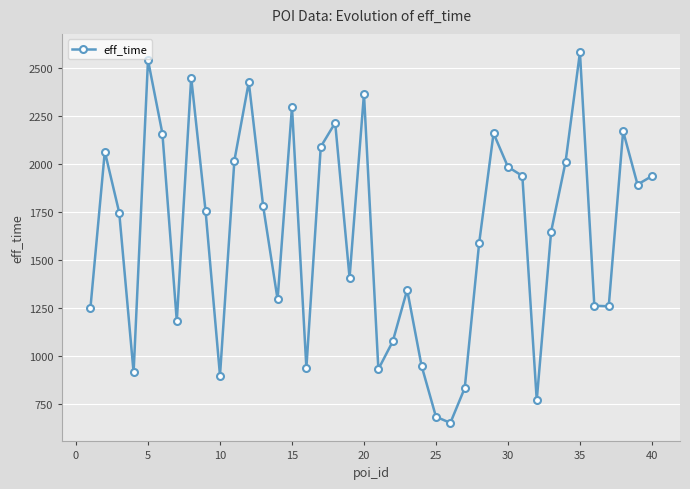

What is the sum of all values?

65488